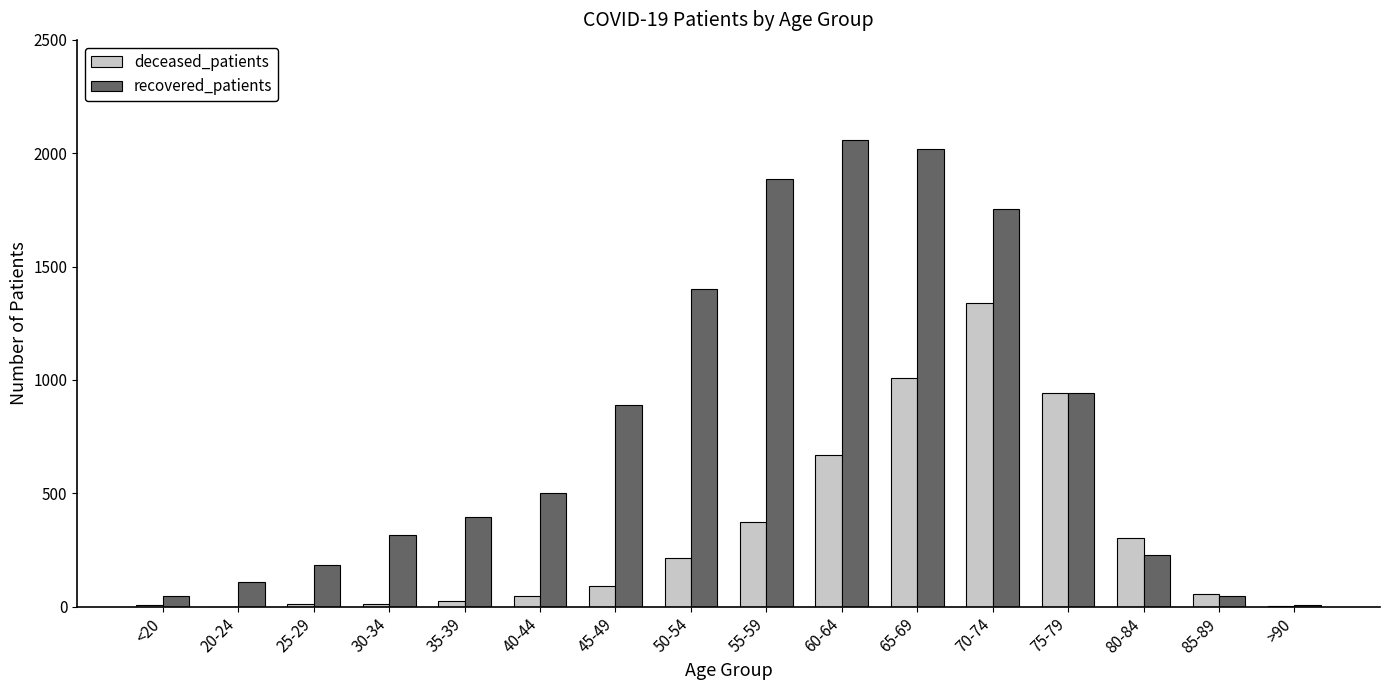

Count the number of categories in the chart.

16